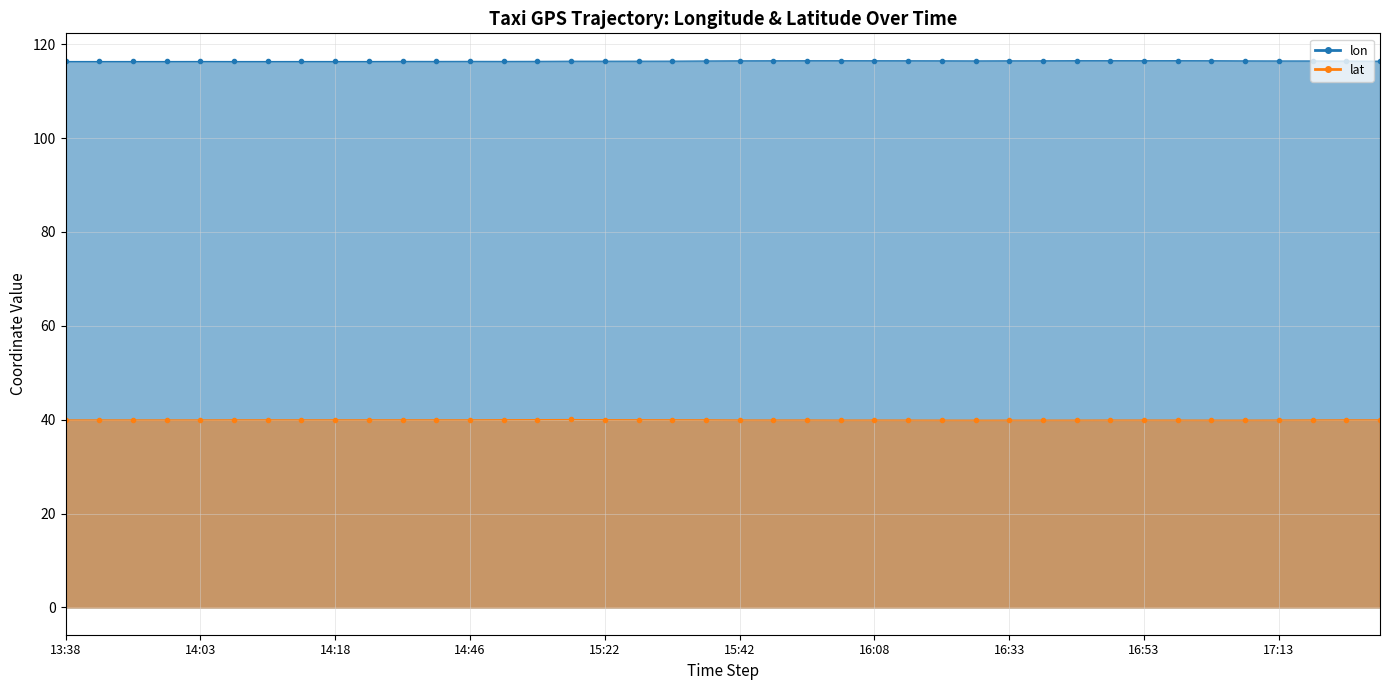

In lon, how many points are lower than both neighbors (excluding endpoints)?

7